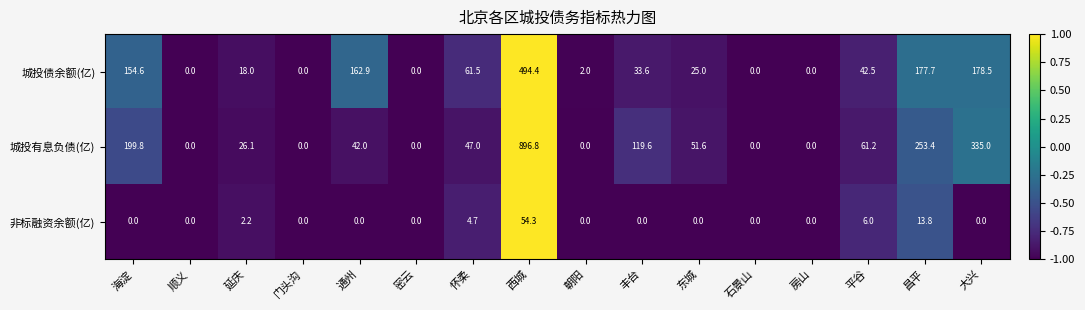

List the series in order of their overall mean, lowest first.

非标融资余额(亿), 城投债余额(亿), 城投有息负债(亿)